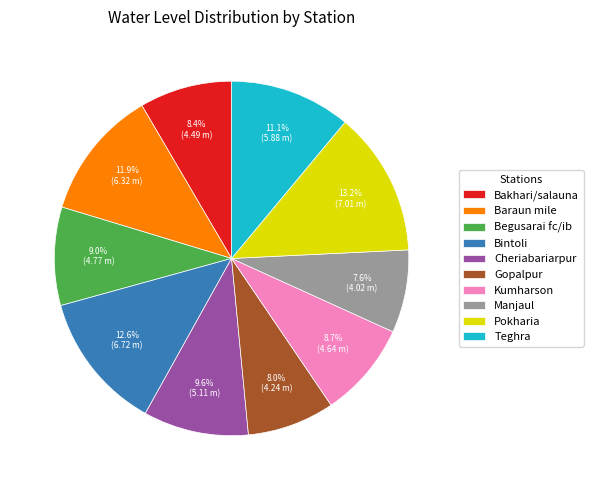

What is the largest slice in the pie chart?

Pokharia